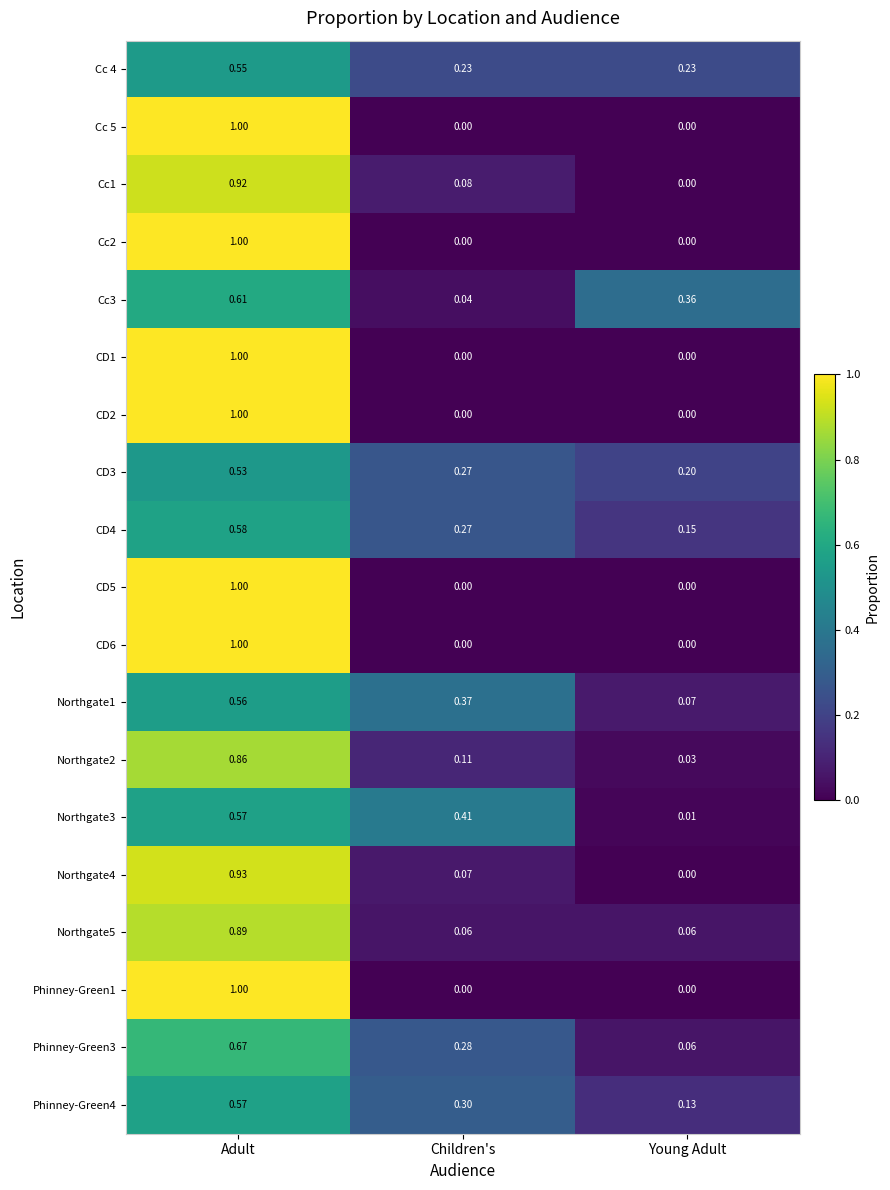

Rank the categories by CD4 value from highest to lowest.

Adult, Children's, Young Adult